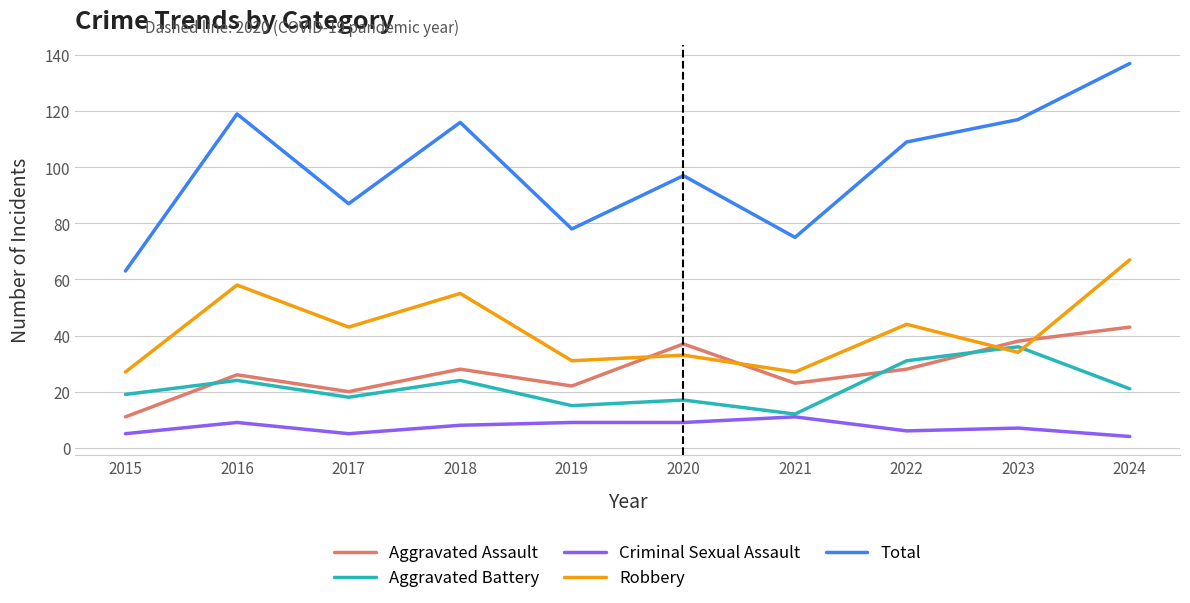

At which label does Total first exceed 109?

2016